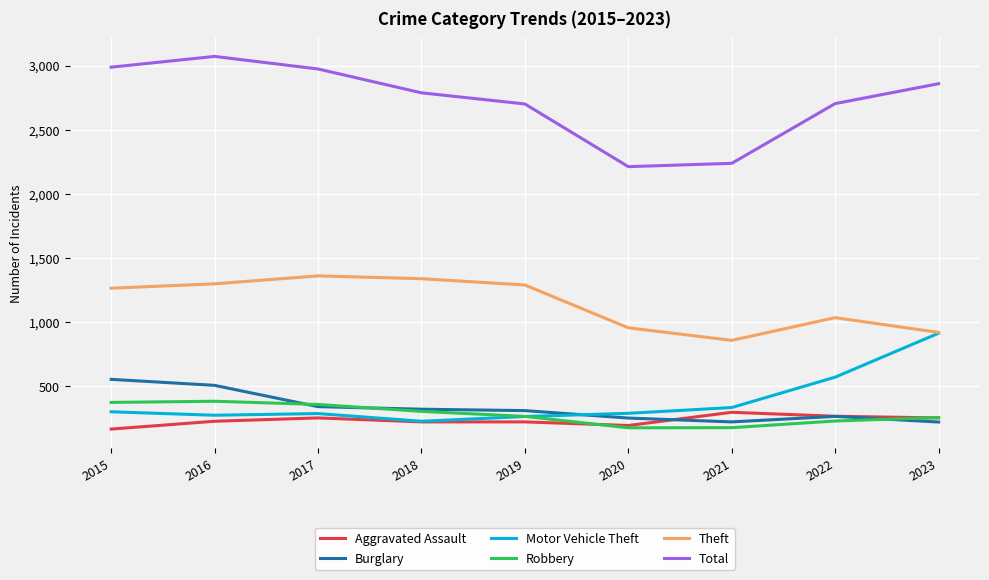

True or false: Aggravated Assault and Total cross at least once.

False